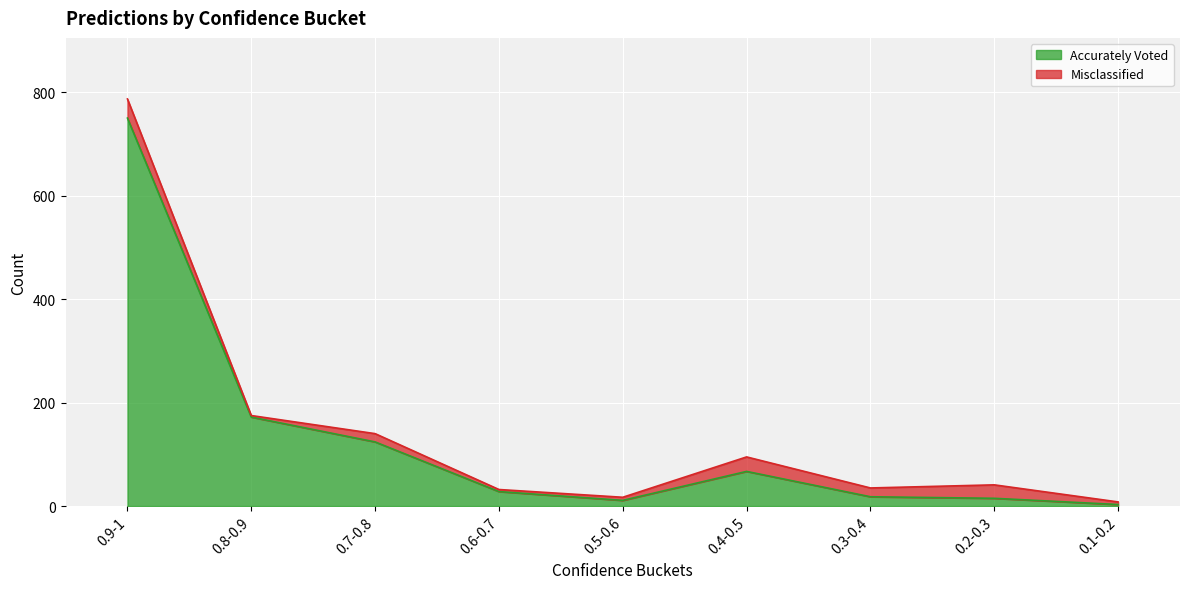

Rank the categories by value from lowest to highest.

0.1-0.2, 0.5-0.6, 0.2-0.3, 0.3-0.4, 0.6-0.7, 0.4-0.5, 0.7-0.8, 0.8-0.9, 0.9-1